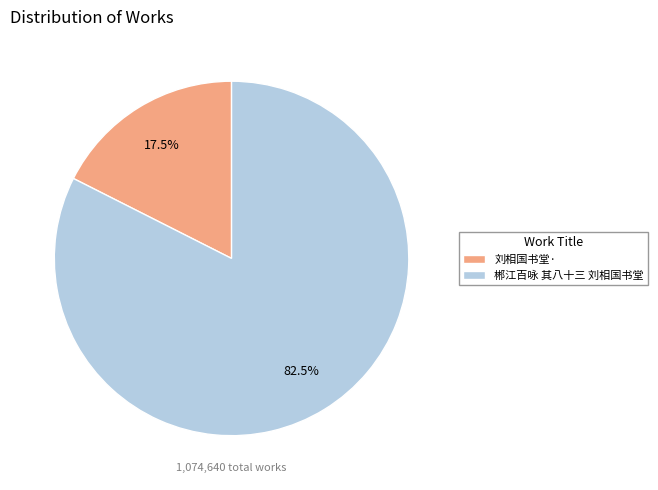

Rank the categories by value from highest to lowest.

郴江百咏 其八十三 刘相国书堂, 刘相国书堂·